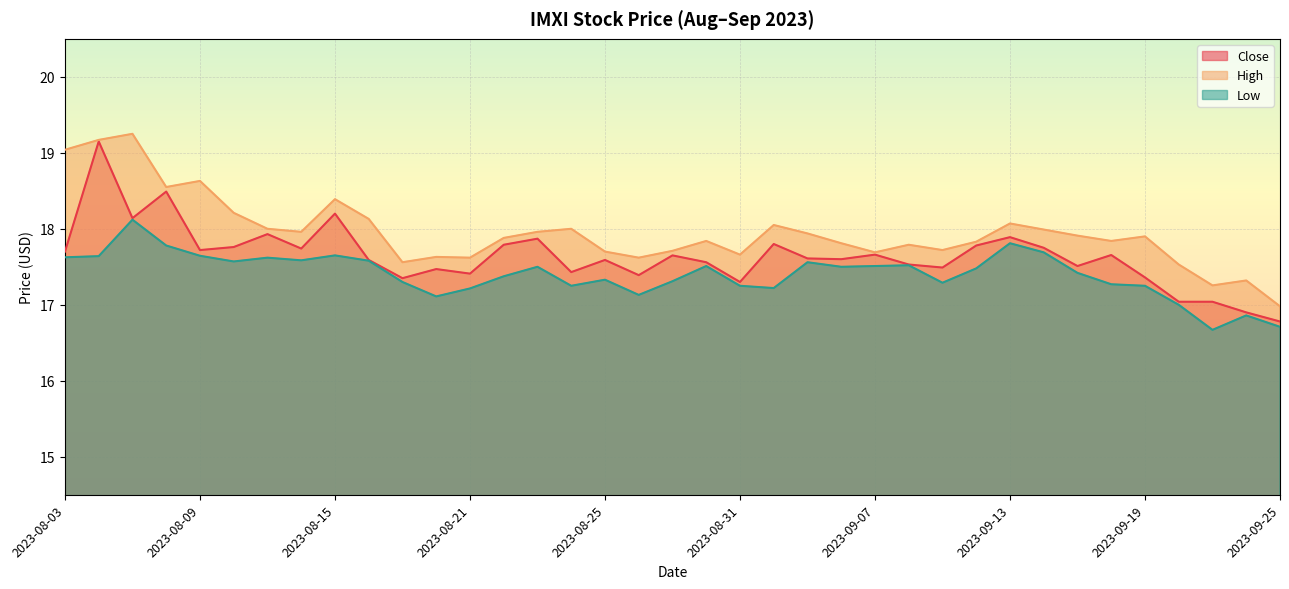

Does the chart display data point markers on the line(s)?

No